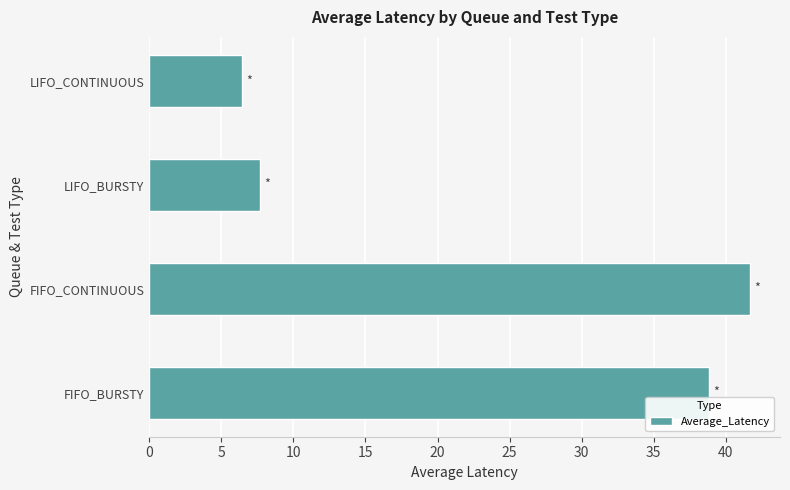

Are the bars grouped side by side (vs. stacked)?

No